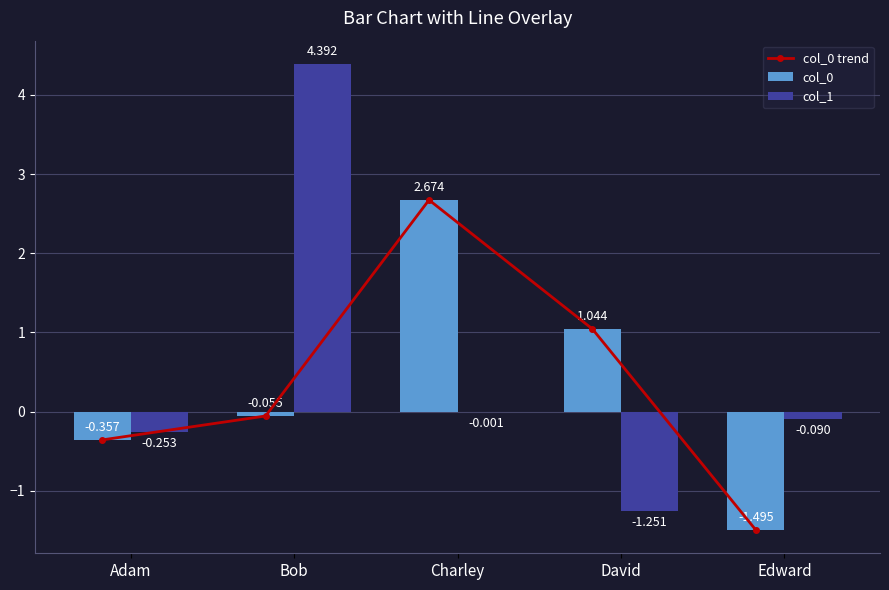

What is the difference between the col_0 values at David and Edward?

2.5